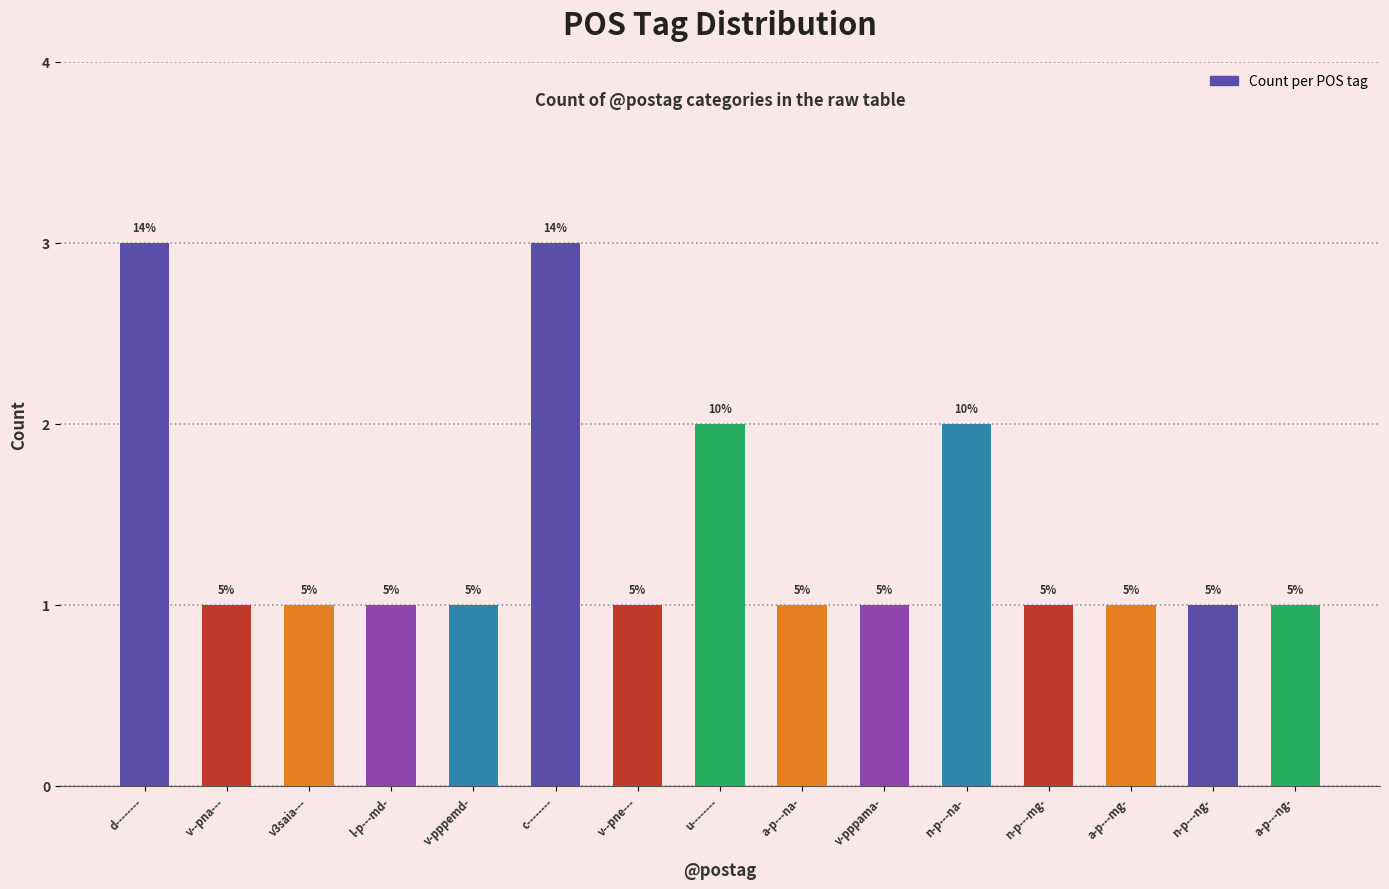

The chart shows a value of 1 at n-p---na-. True or false?

False